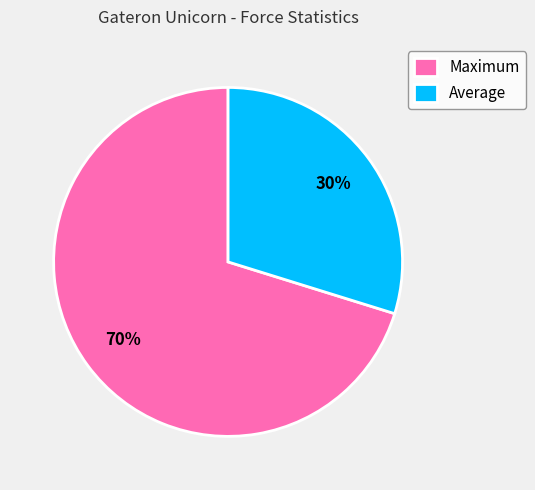

Does Maximum account for over 50% of the chart?

Yes